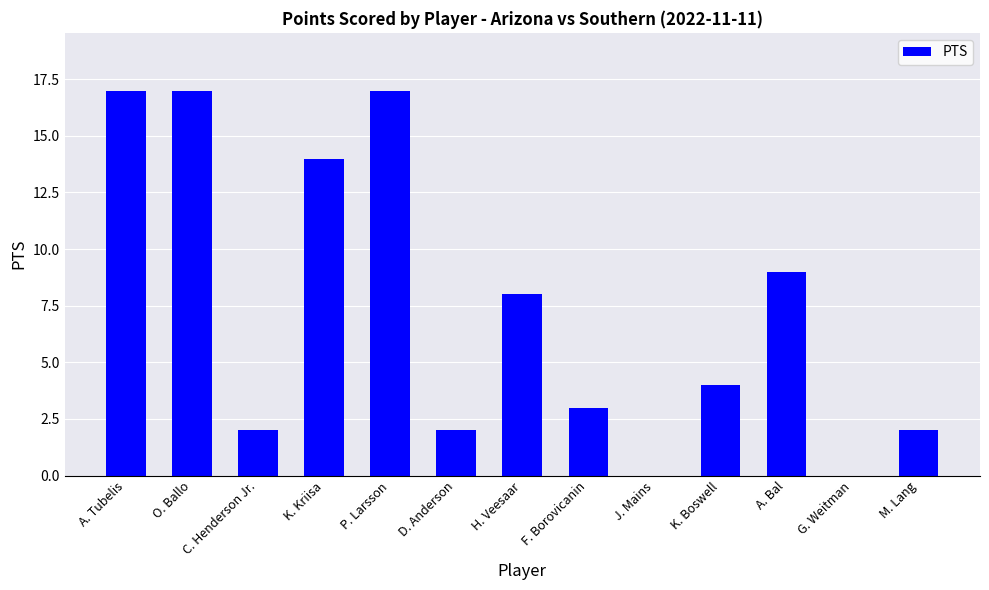

What is the maximum value shown in the chart?

17